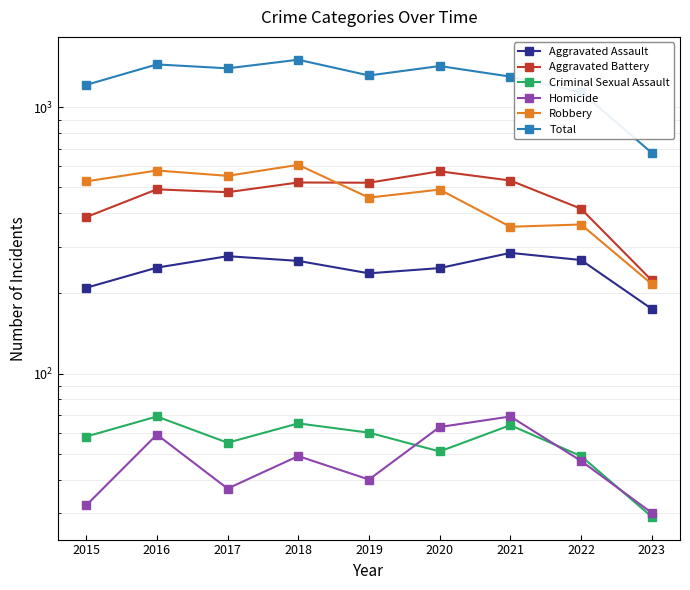

Read the Total value at 2019.

1317